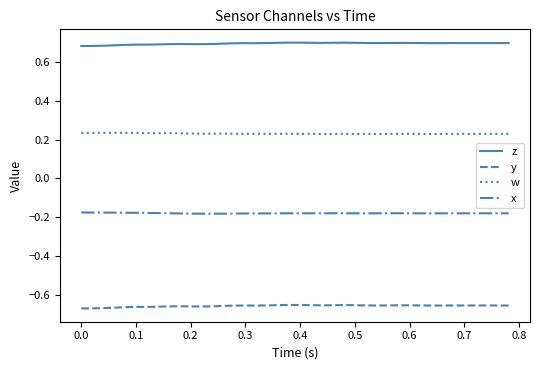

Which series has the largest total across all categories?

z